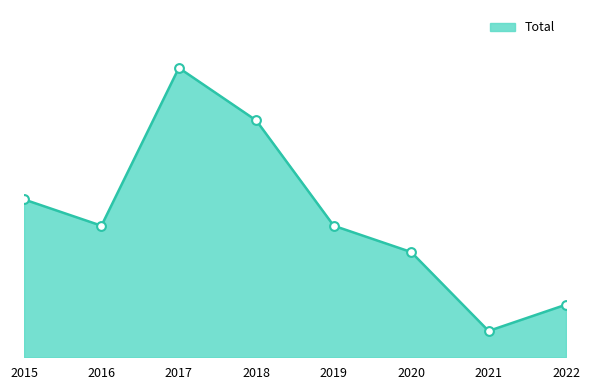

Is this an area chart (filled region under the line)?

Yes